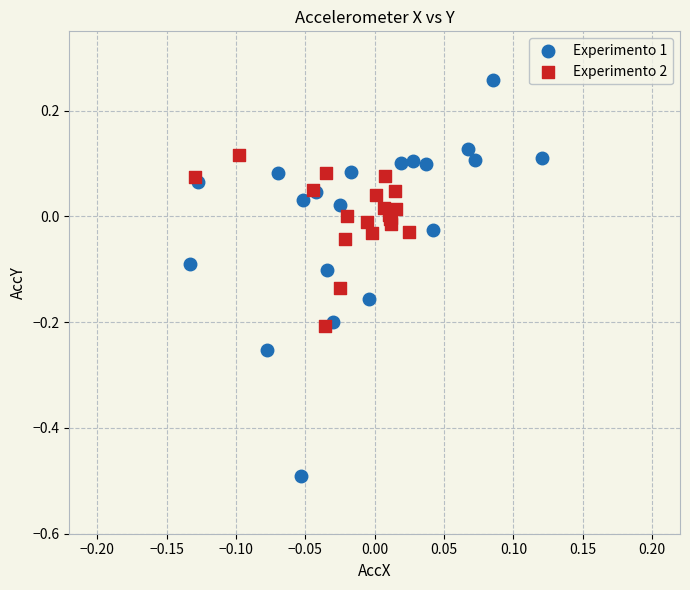

Which series contains the lowest Y value?

Experimento 1